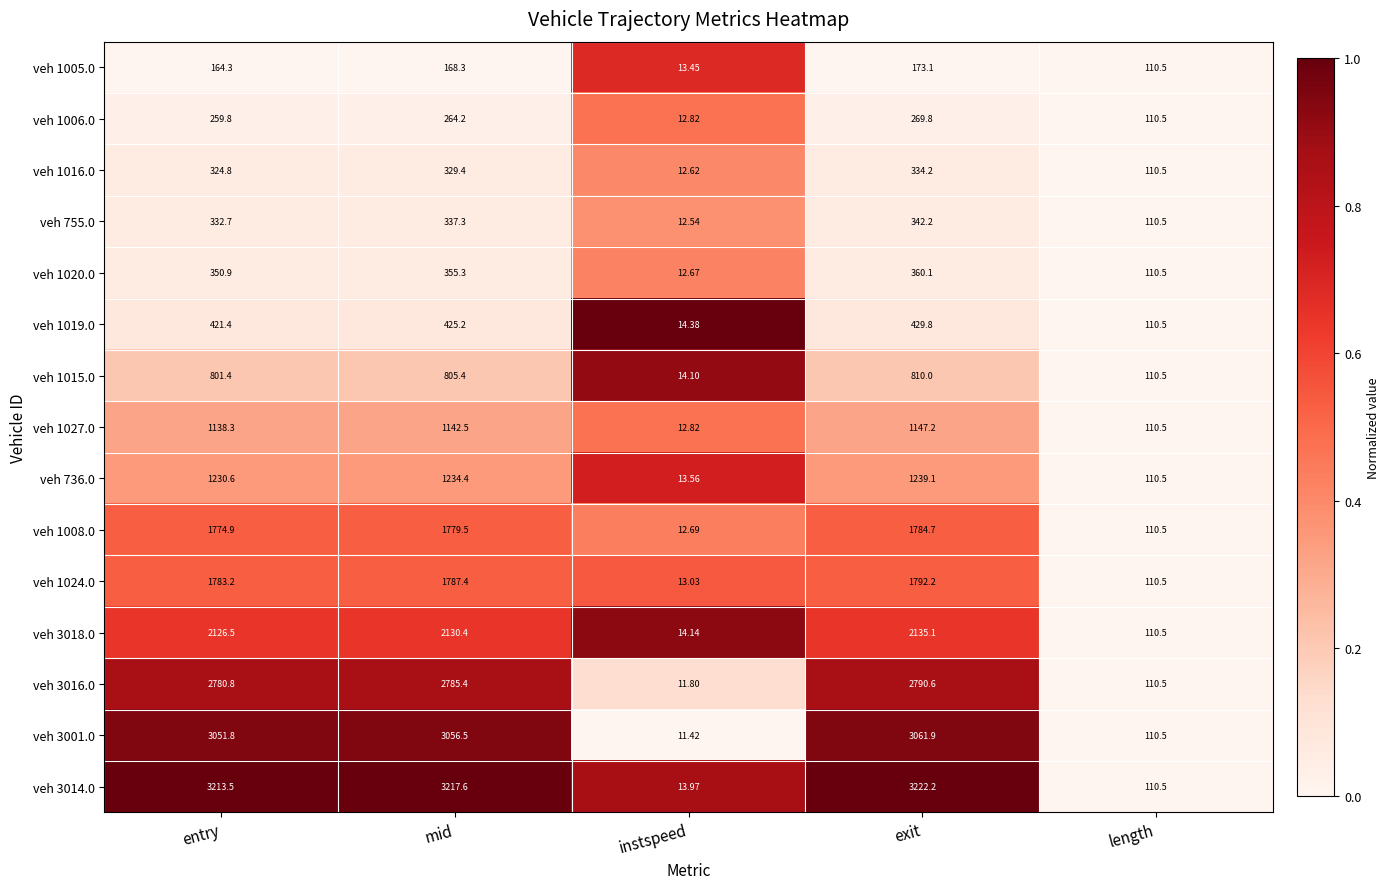

Which label corresponds to the largest value in the chart?

exit